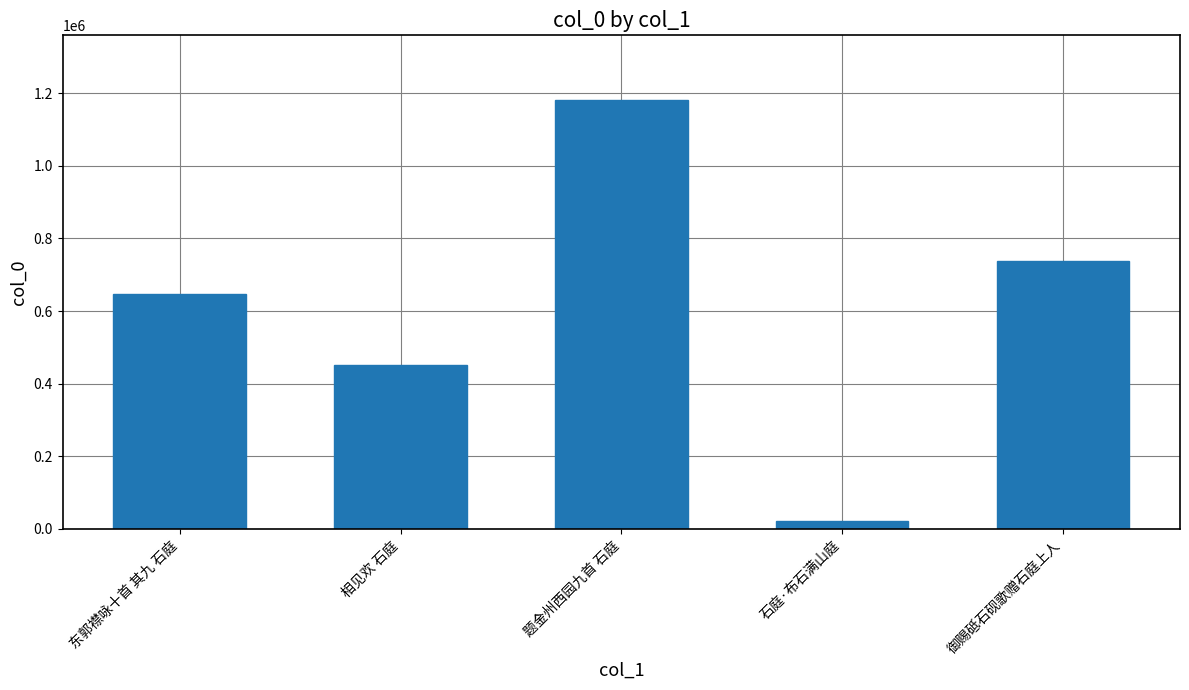

What is the difference between the second highest and minimum values?

717617